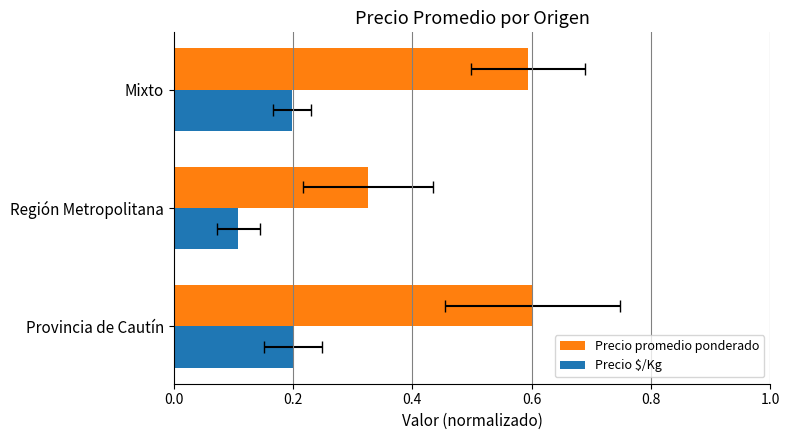

True or false: Precio $/Kg has a value of 0.1 at Mixto.

False